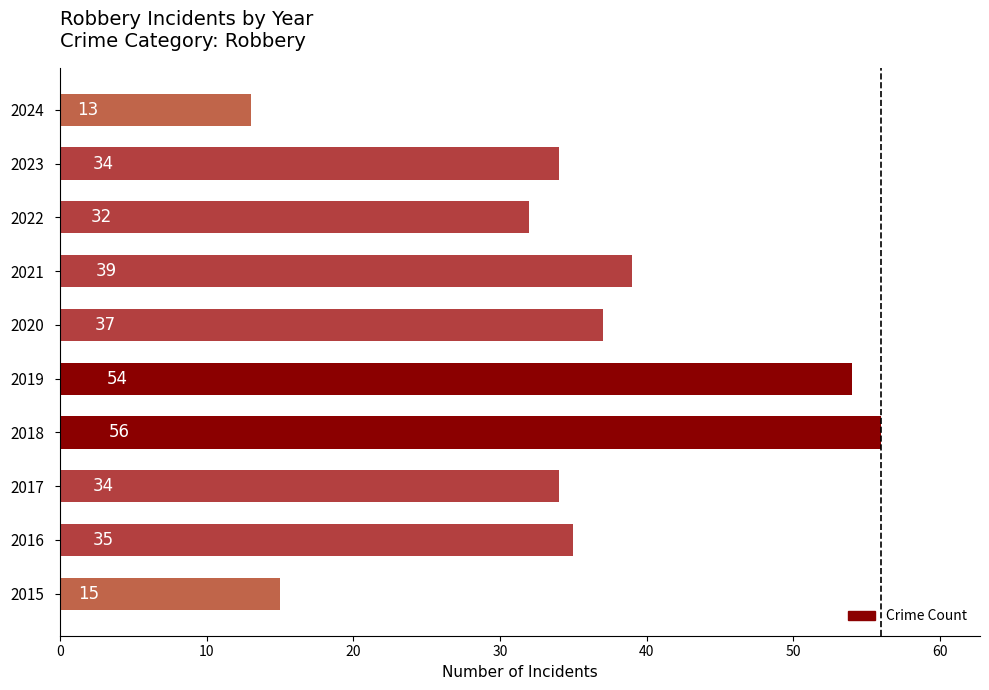

What is the change in value from 2020 to 2023?

-3